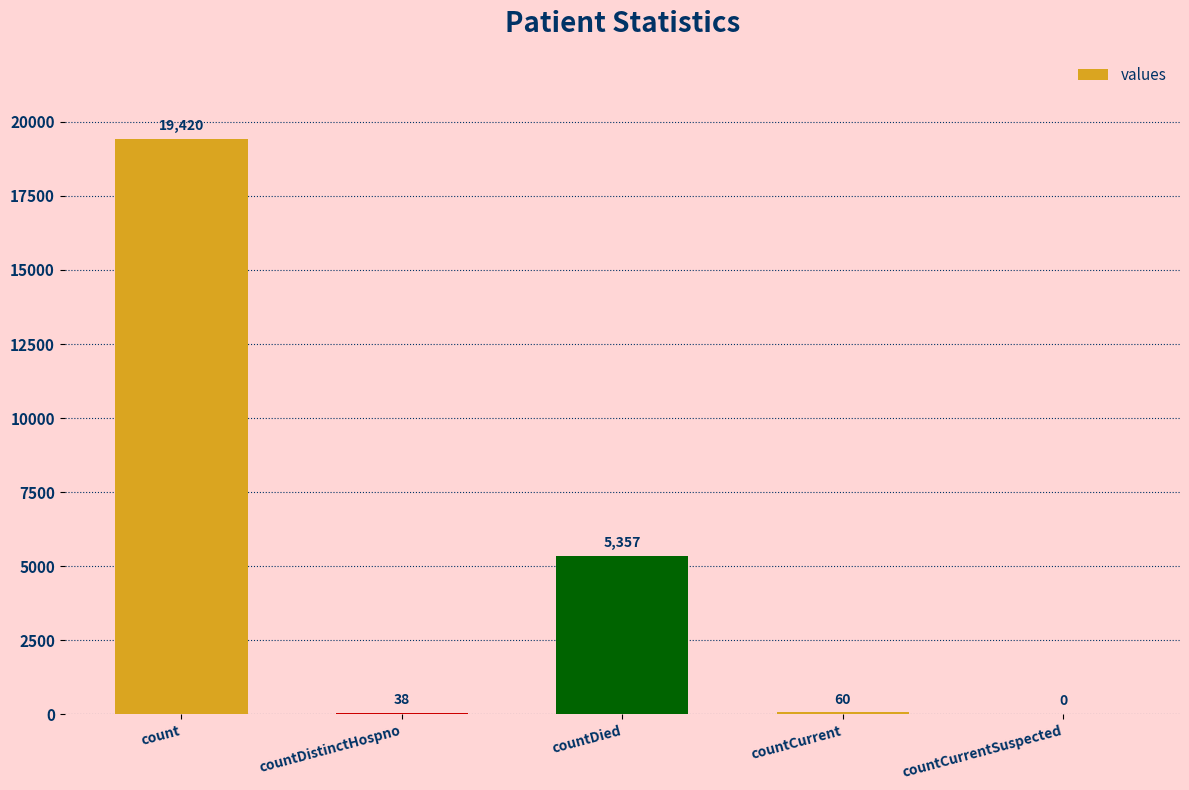

What is the sum of all values?

24875